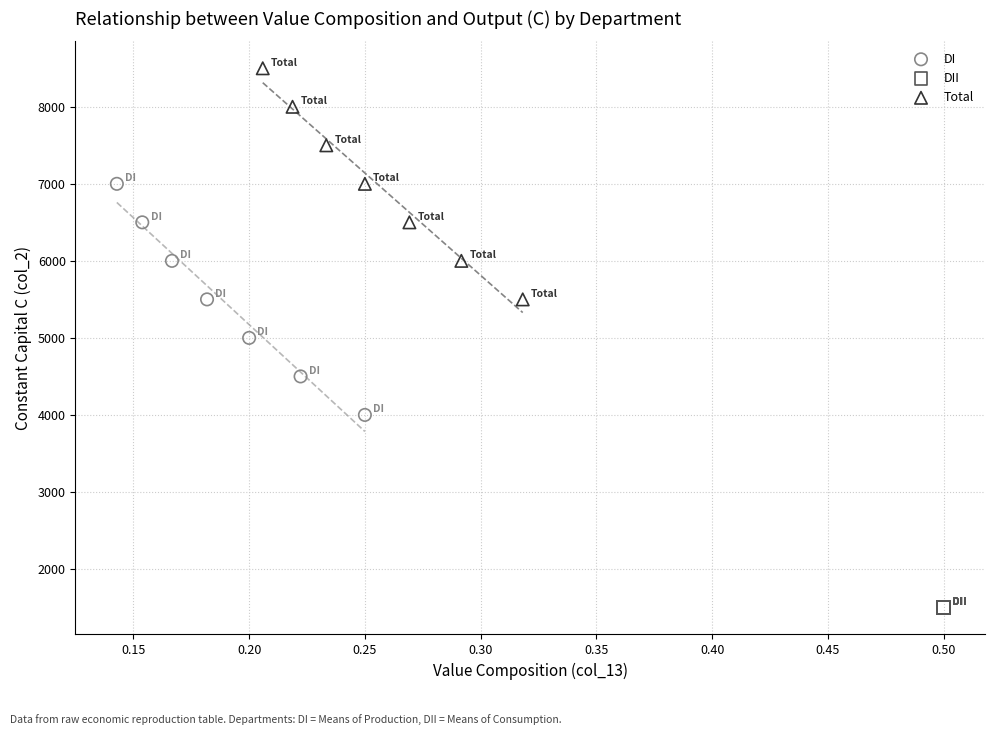

Which series reaches the maximum Y coordinate?

Total